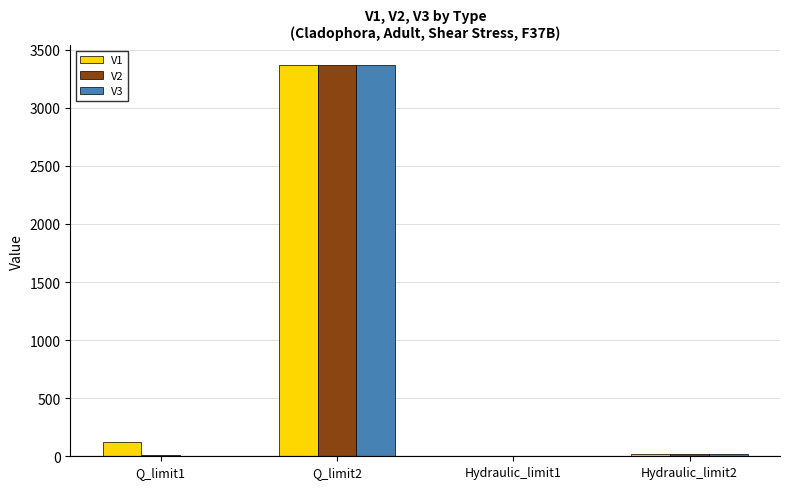

How many data points does each series have?

4